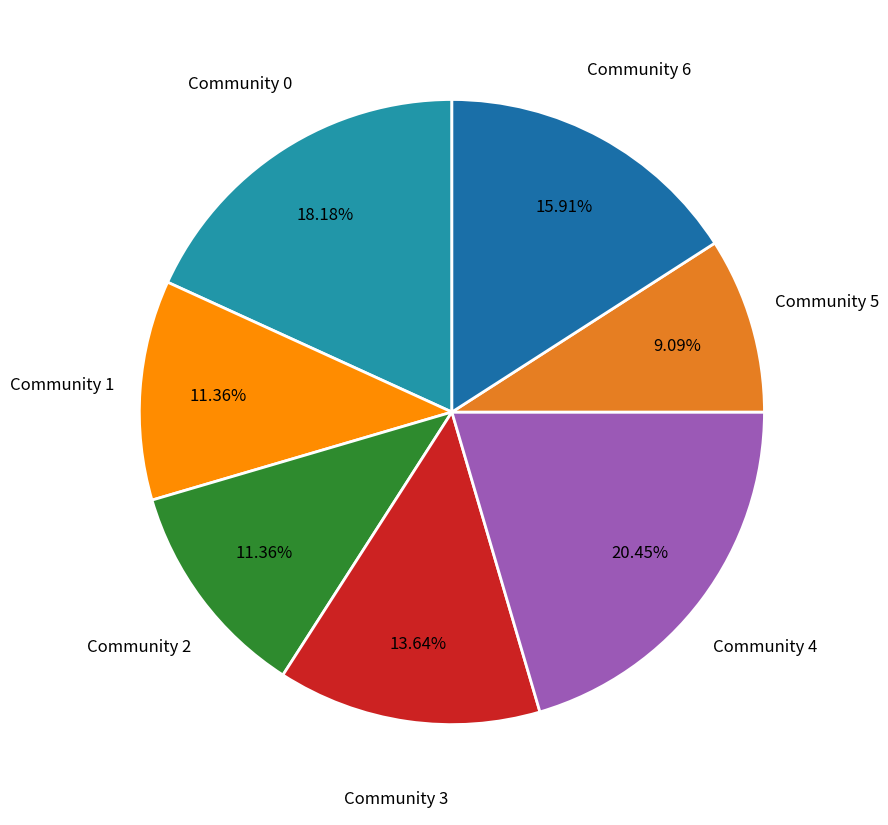

Does any single category account for the majority?

No